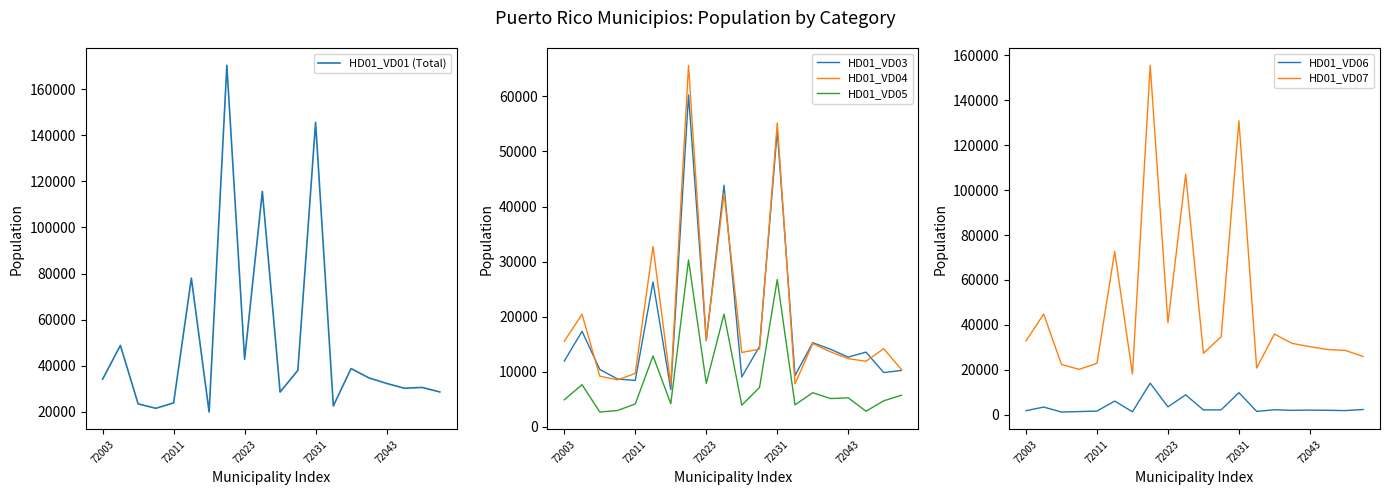

What is the average value of the HD01_VD07 series?

46665